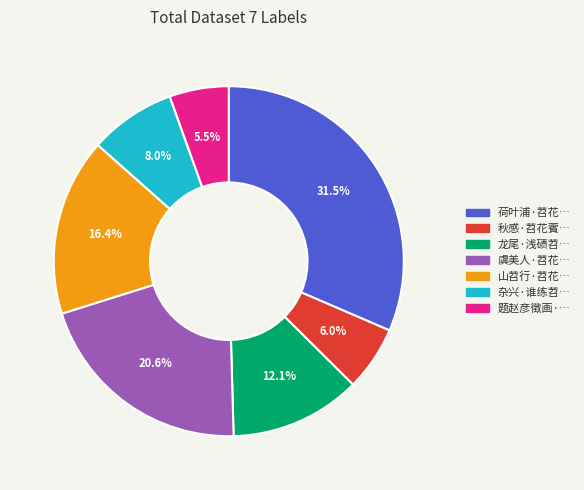

Does any single category account for the majority?

No